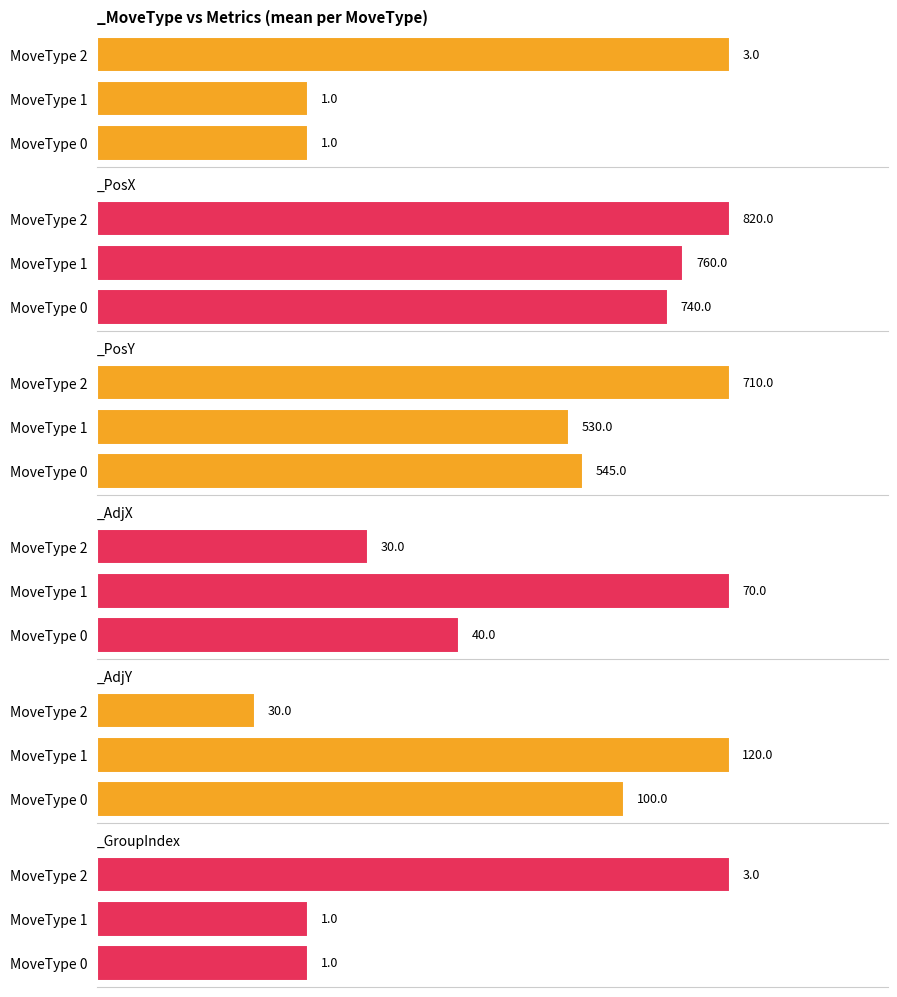

What is the value of the _GroupIndex      bar at the 7th from the left?

2